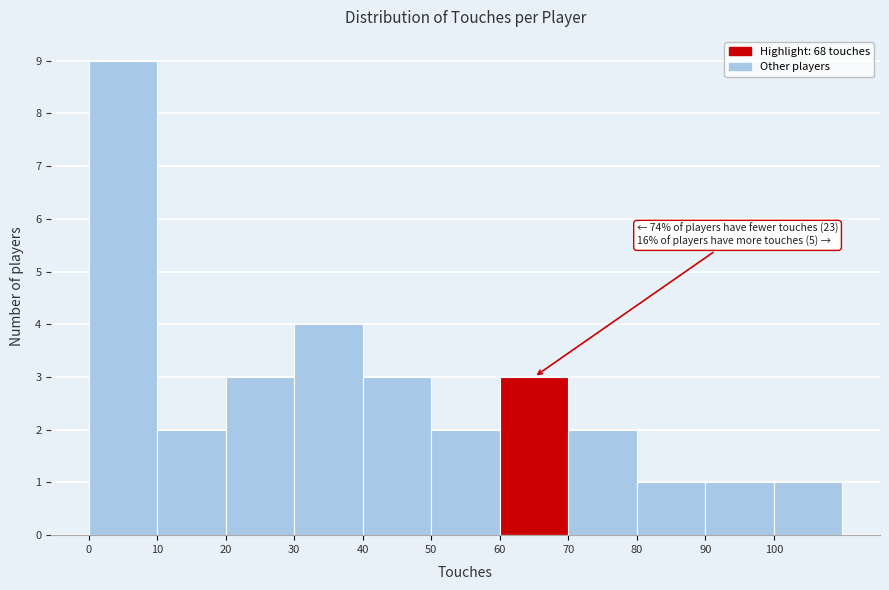

Over which range of the x-axis is the bar tallest?

0 to 10